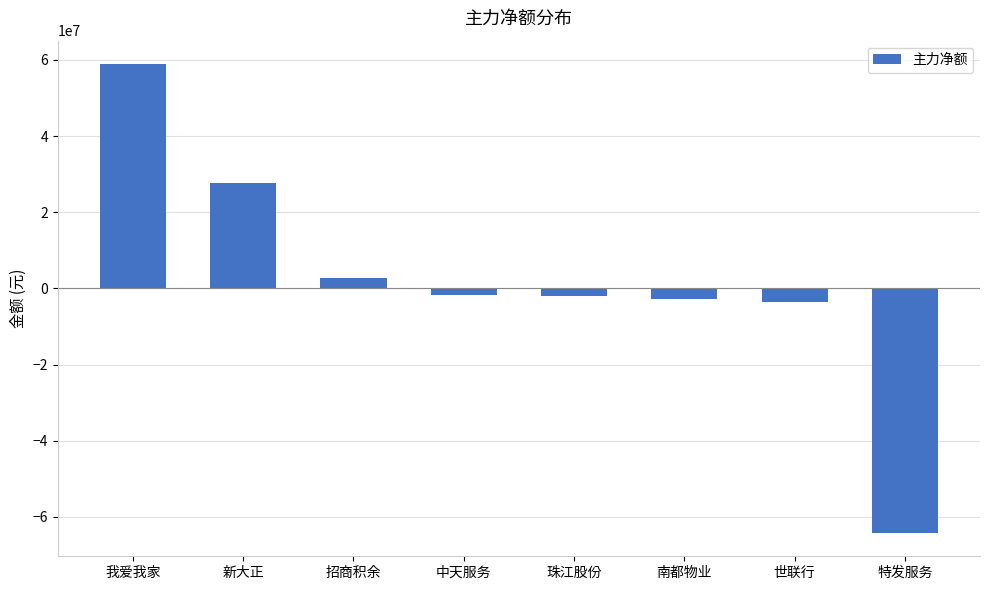

Between 南都物业 and 新大正, which is larger?

新大正